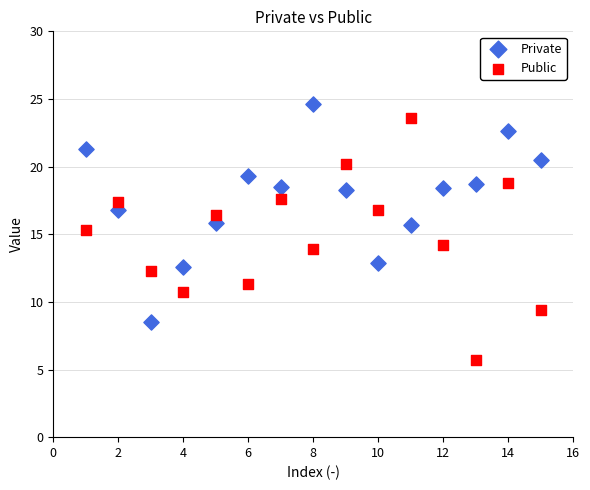

Which series has the largest Y range (max minus min)?

Public